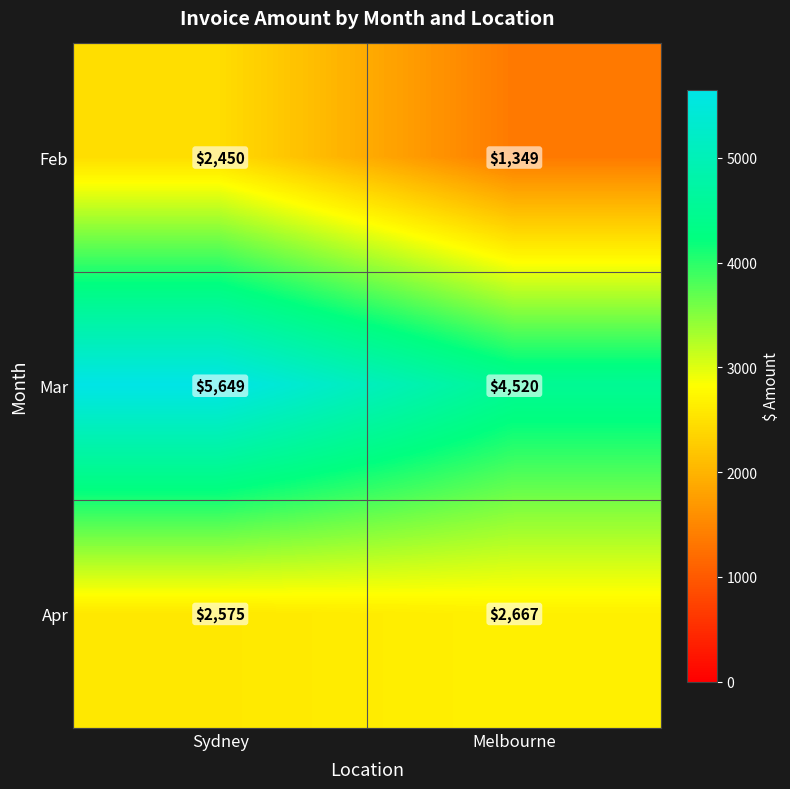

What is the highest value of the Mar series?

5649